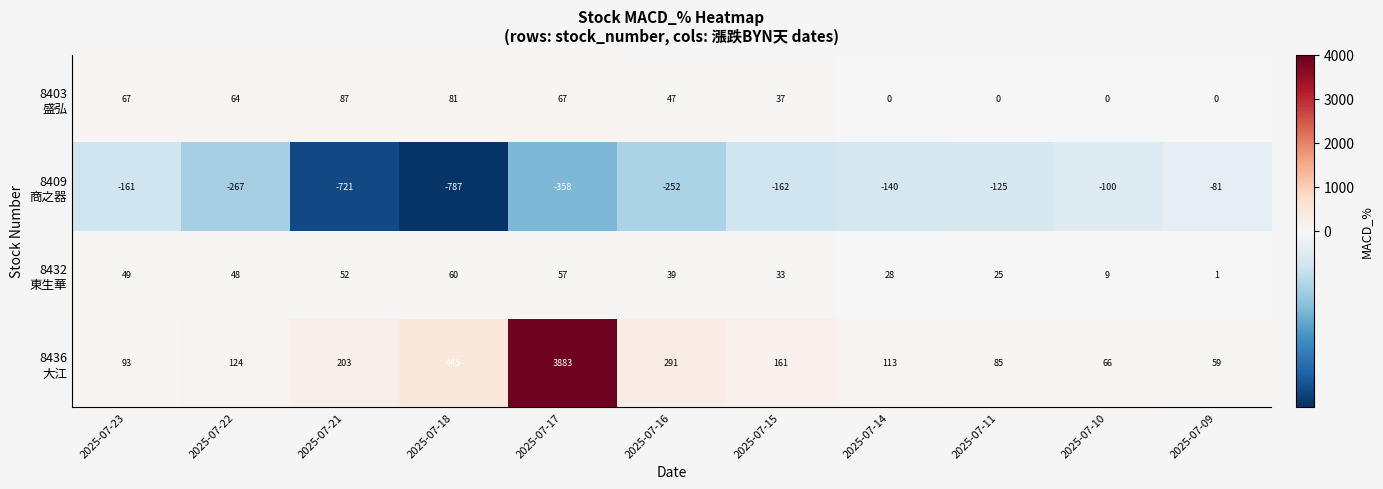

At which category is the sum across all series the highest?

2025-07-17